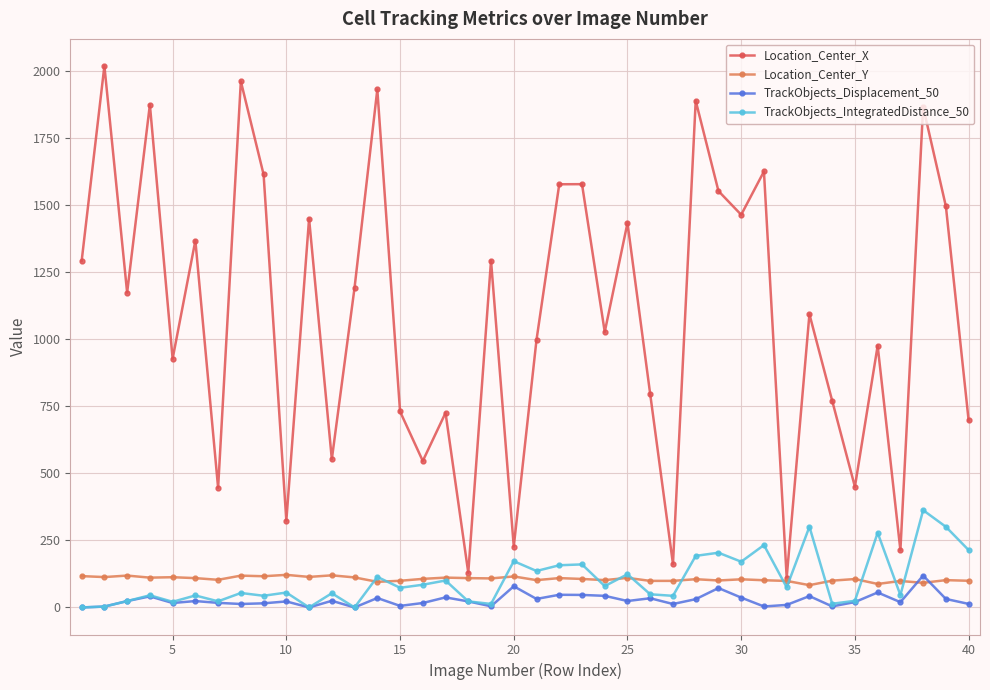

Which series has the largest total across all categories?

Location_Center_X